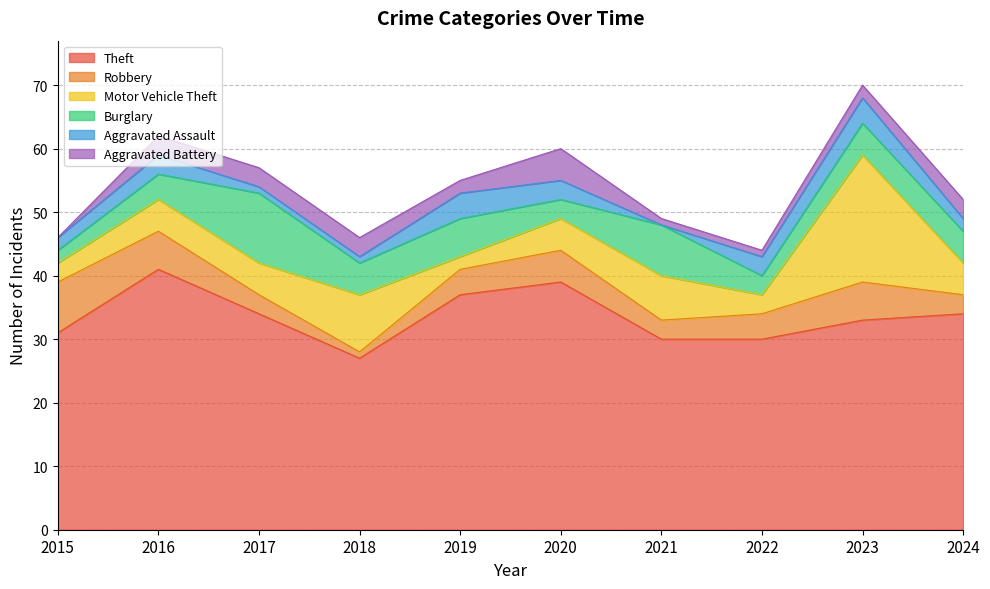

Rank the series at 2023 from lowest to highest value.

Aggravated Battery, Aggravated Assault, Burglary, Robbery, Motor Vehicle Theft, Theft